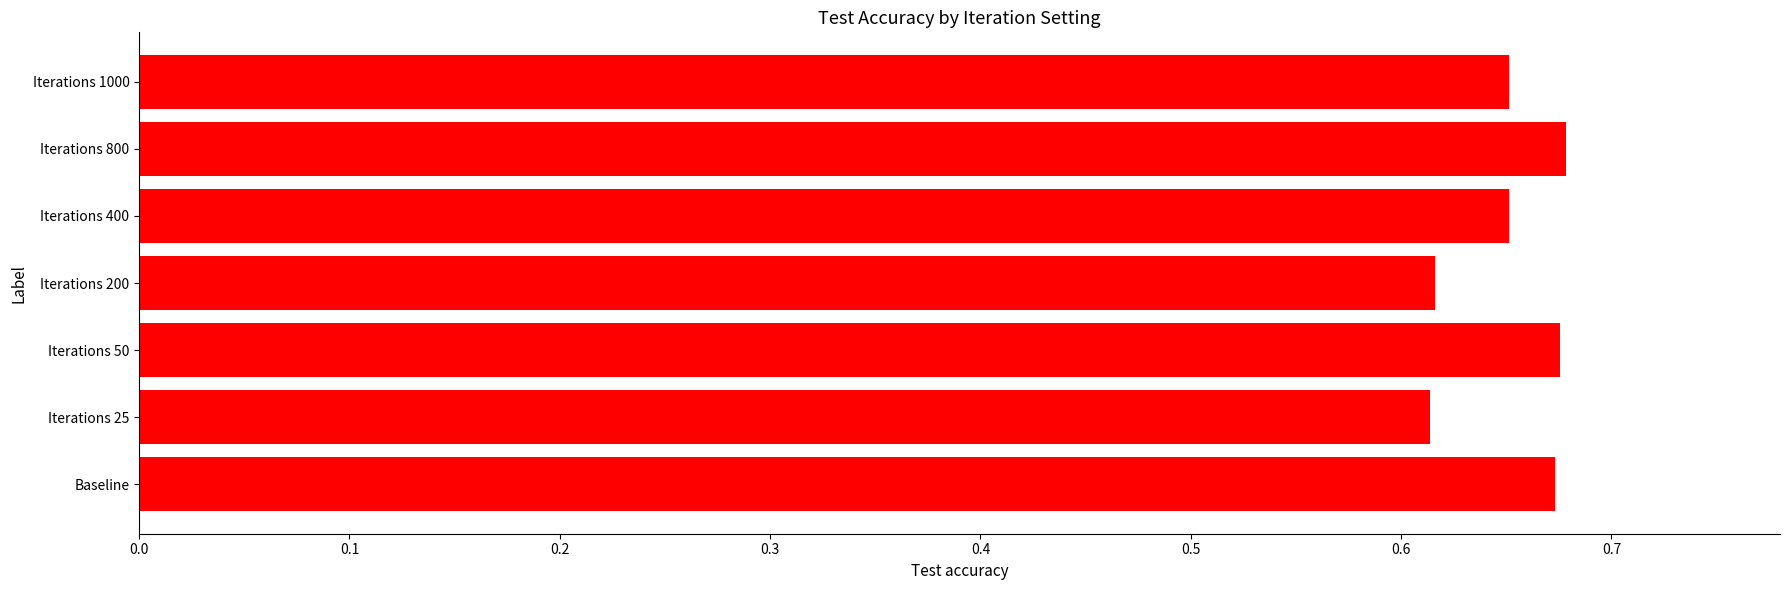

Which has a higher value, Iterations 400 or Iterations 800?

Iterations 800